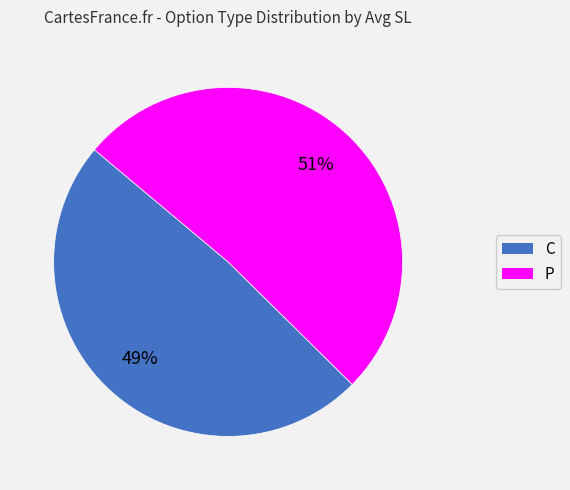

Is the sum of C and P greater than half?

Yes